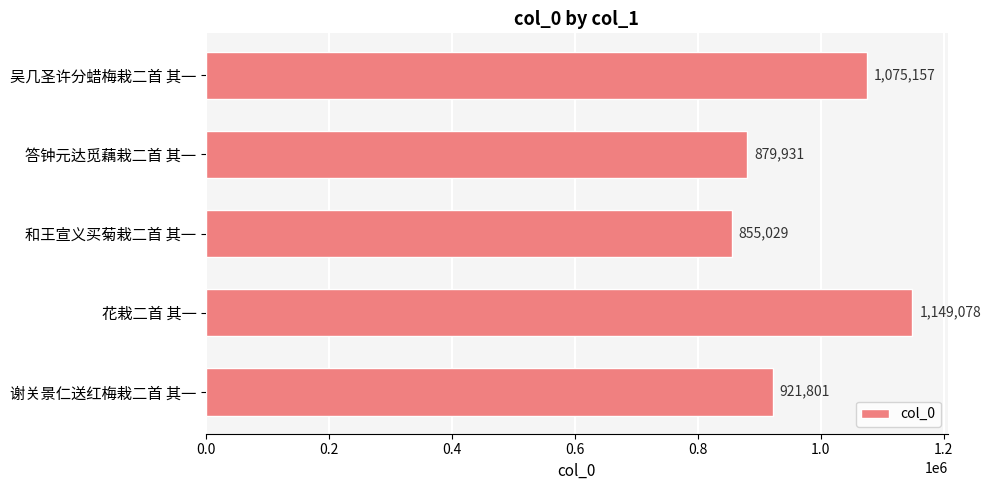

What is the change in value from 吴几圣许分蜡梅栽二首 其一 to 花栽二首 其一?

+73921